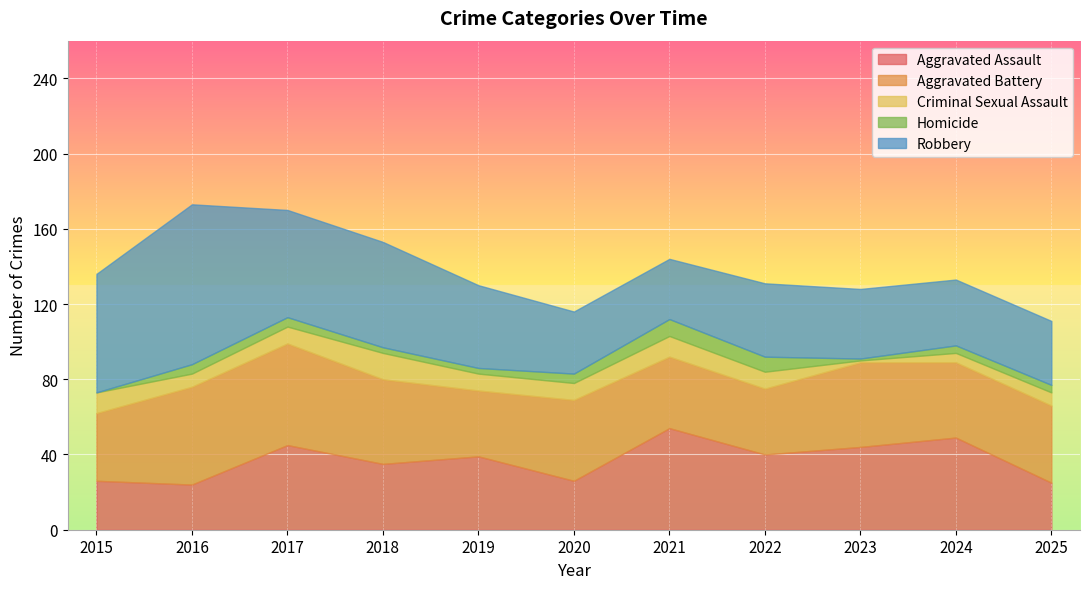

Which category has the highest value in the Robbery series?

2016